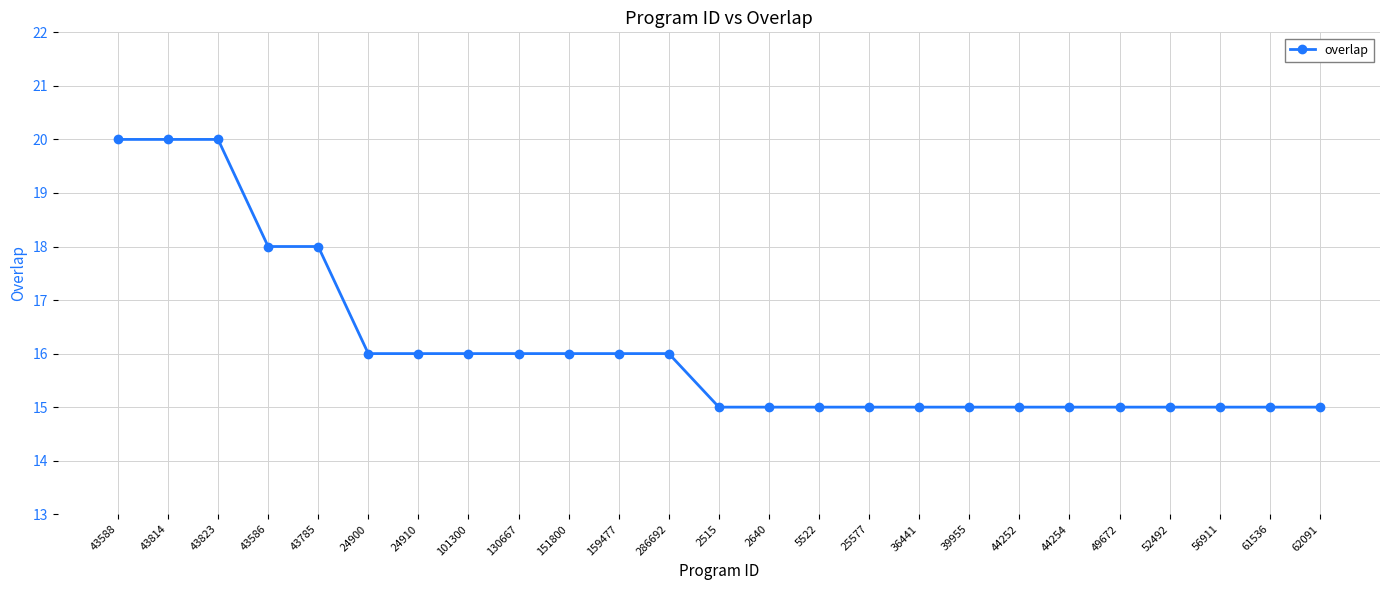

Reading left to right, extract all data points from this chart.

43588=20	43814=20	43823=20	43586=18	43785=18	24900=16	24910=16	101300=16	130667=16	151800=16	159477=16	286692=16	2515=15	2640=15	5522=15	25577=15	36441=15	39955=15	44252=15	44254=15	49672=15	52492=15	56911=15	61536=15	62091=15